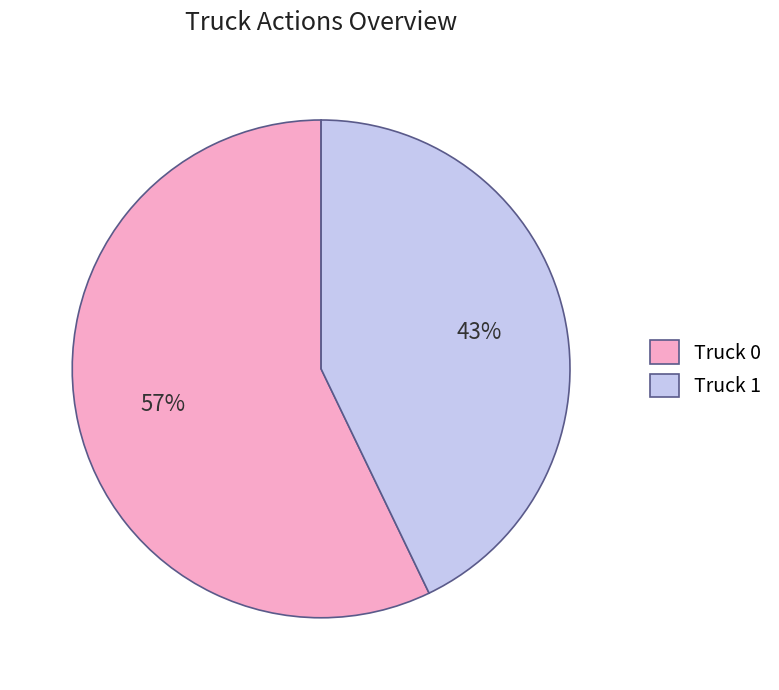

Which category has the smallest portion of the pie?

Truck 1